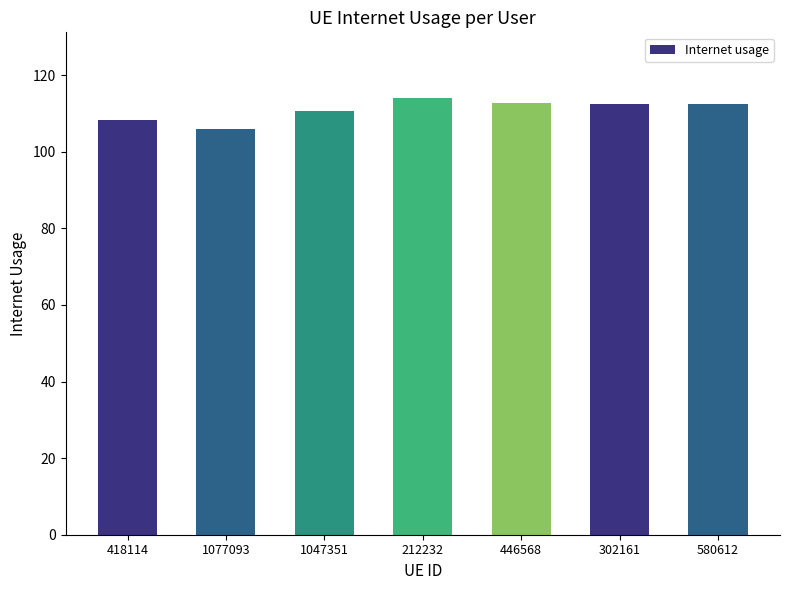

What is the label of the 7th bar from the left?

580612